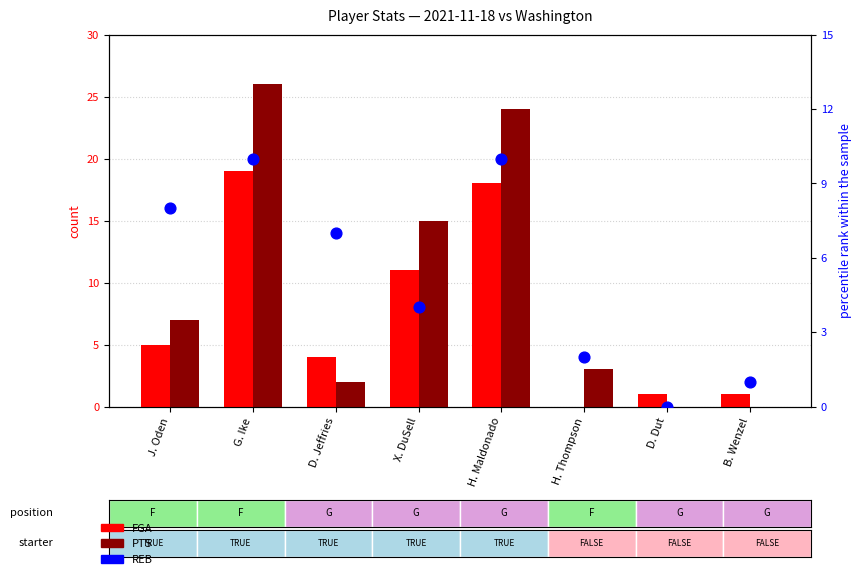

What is the total value across all series at H. Maldonado?

52